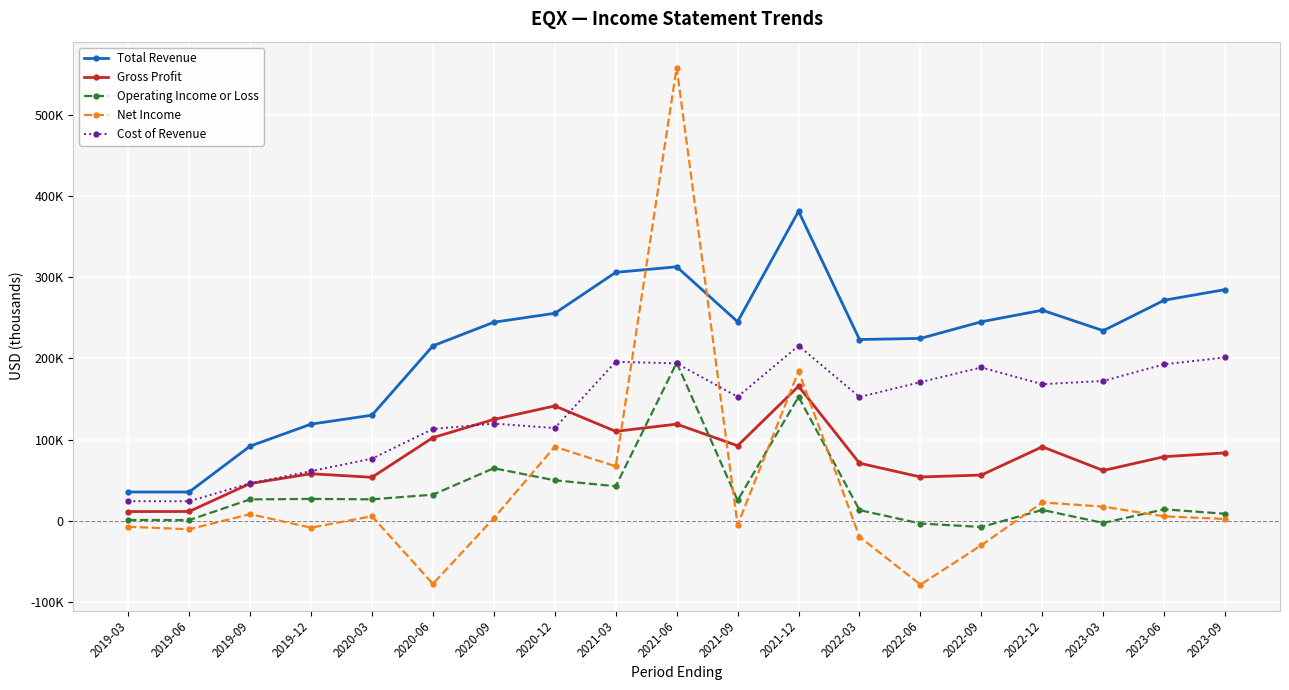

Does the chart have visible grid lines?

Yes